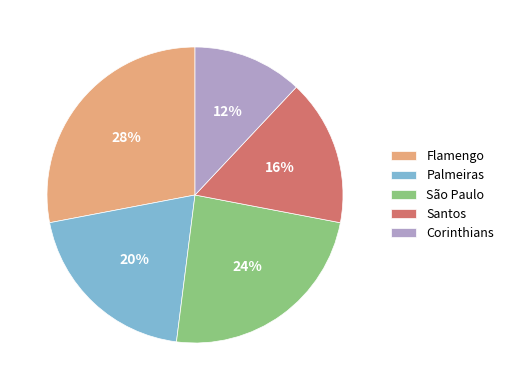

What is the largest slice in the pie chart?

Flamengo